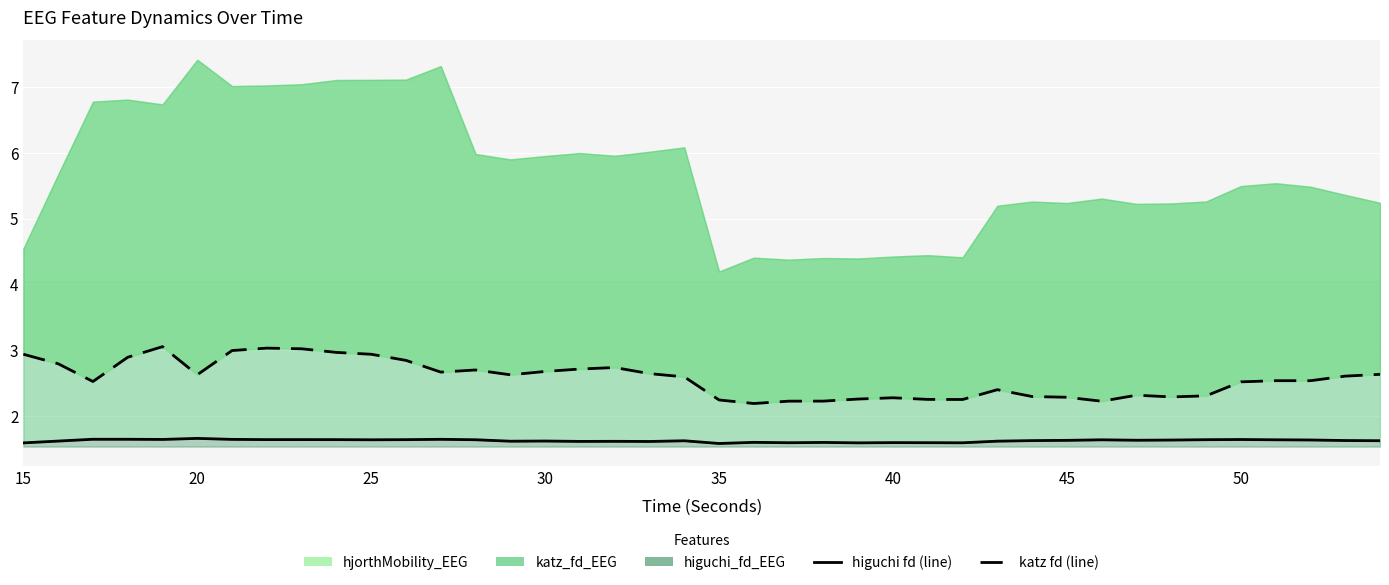

Does the chart display data point markers on the line(s)?

No